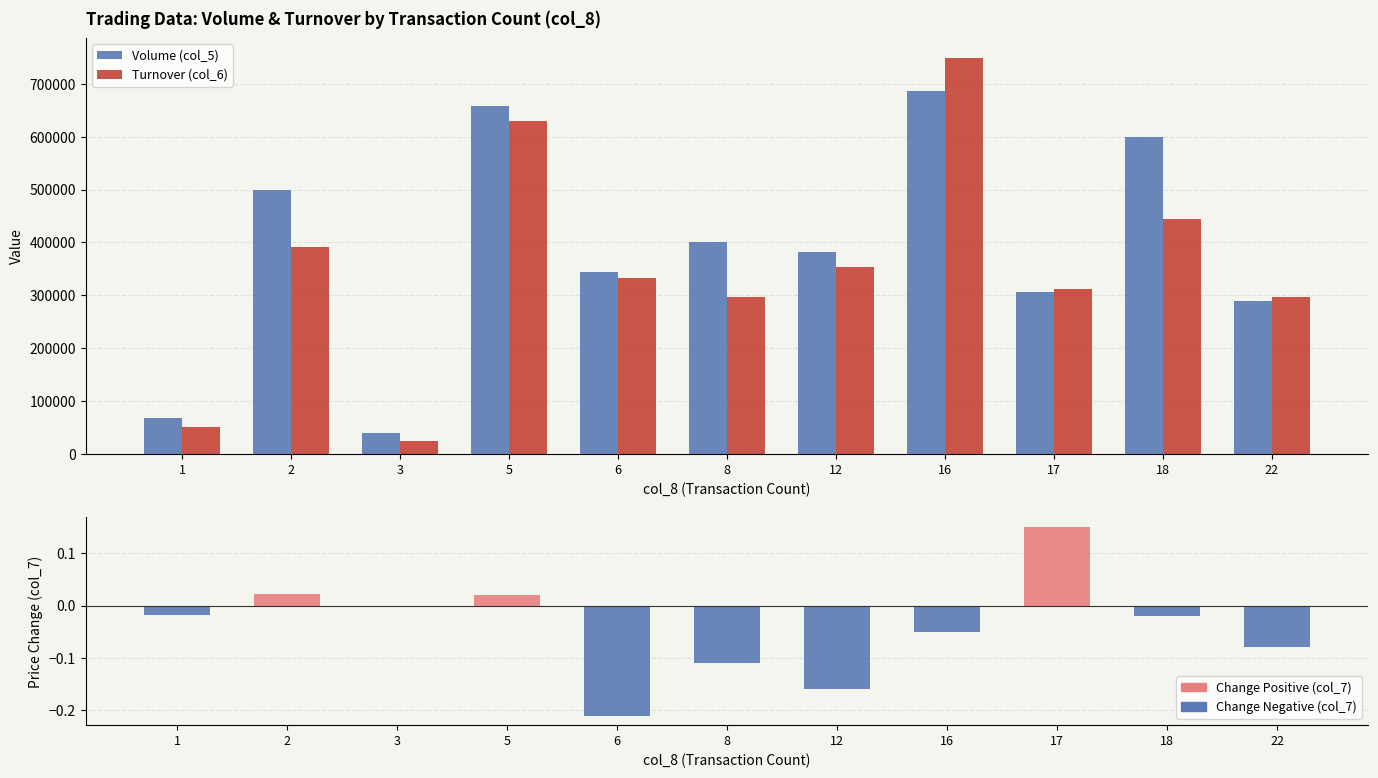

What is the approximate value of Turnover (col_6) at 2?

390550.0